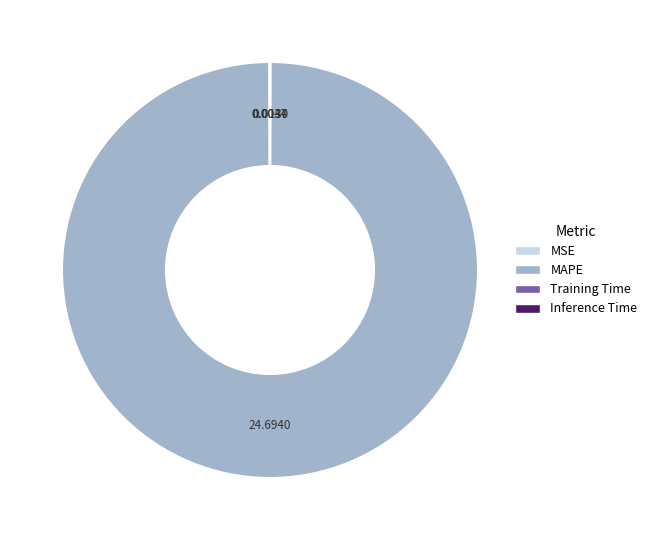

Is there any slice that represents more than half of the pie?

Yes